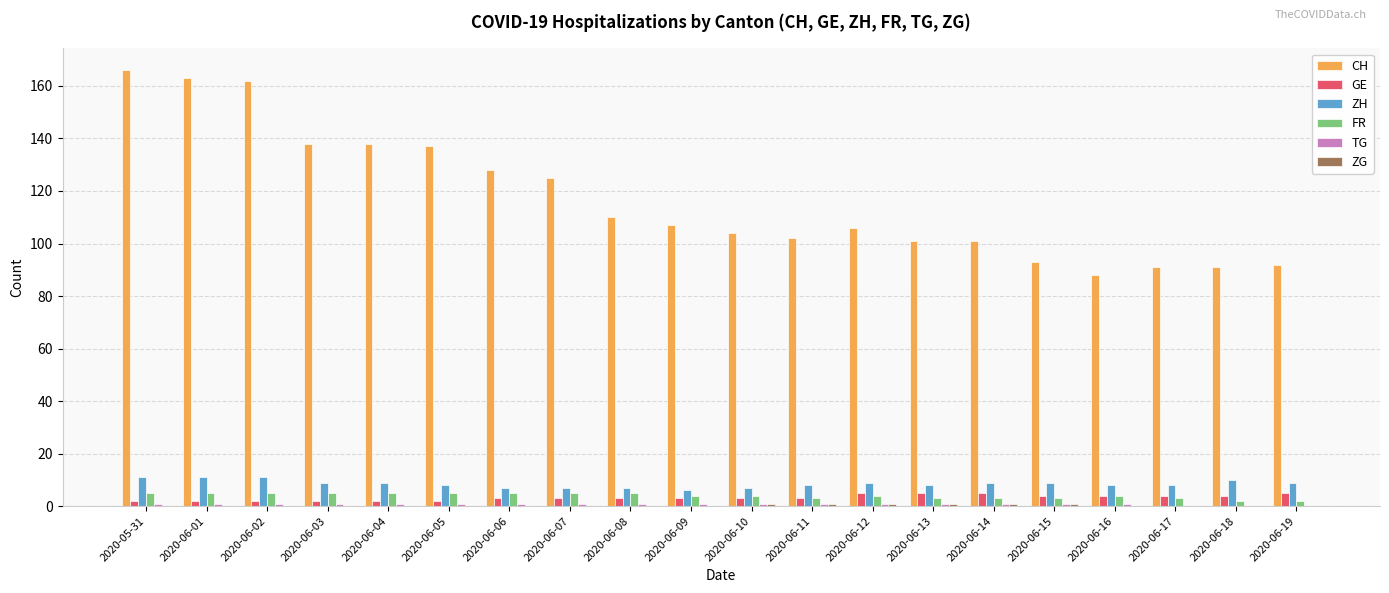

Are the bars grouped side by side (vs. stacked)?

Yes